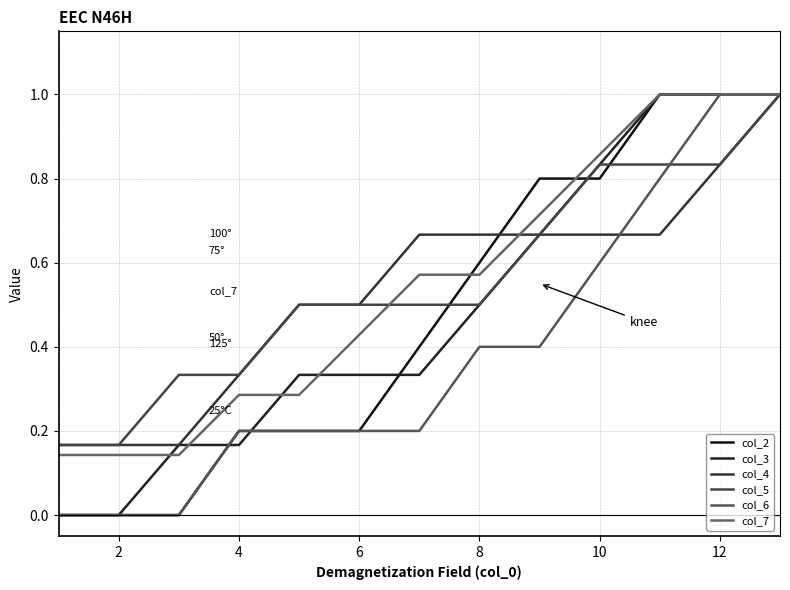

What is the greatest value displayed?

1.0